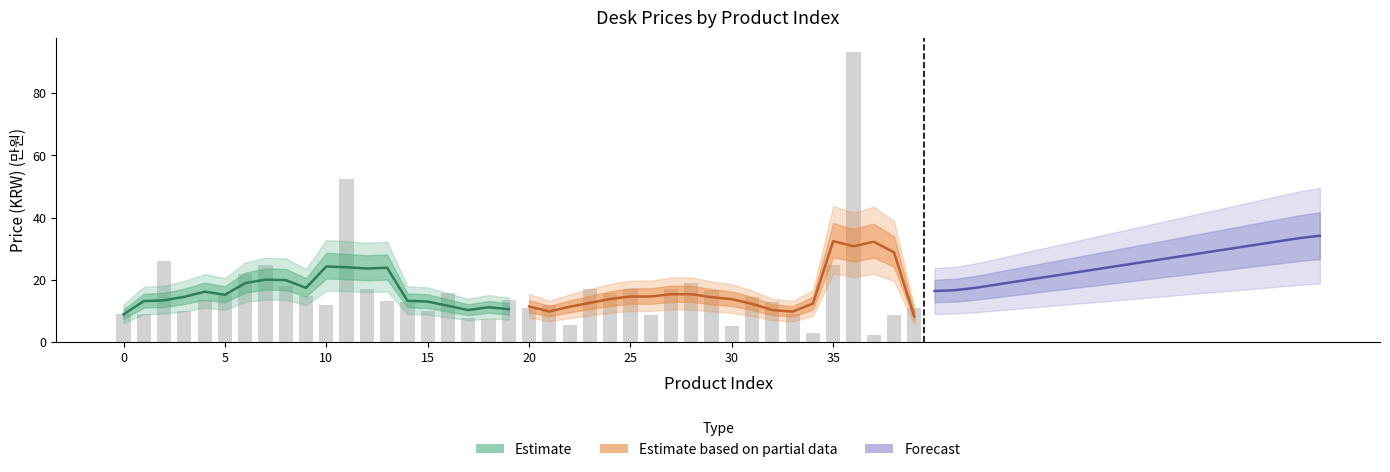

Which has a higher value, 16 or 13?

13